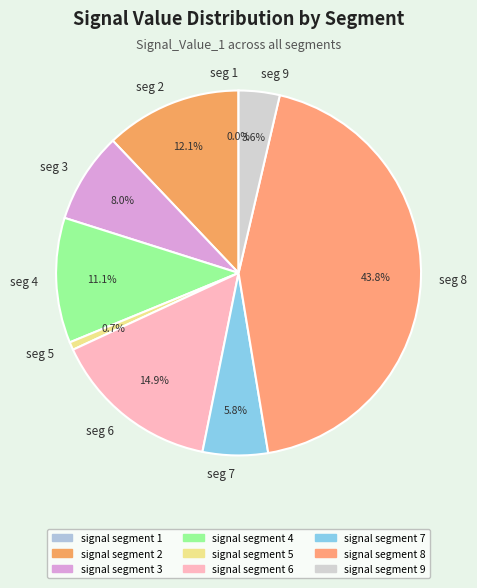

To the nearest percent, what is the difference between the largest and smallest slice percentages?

44%